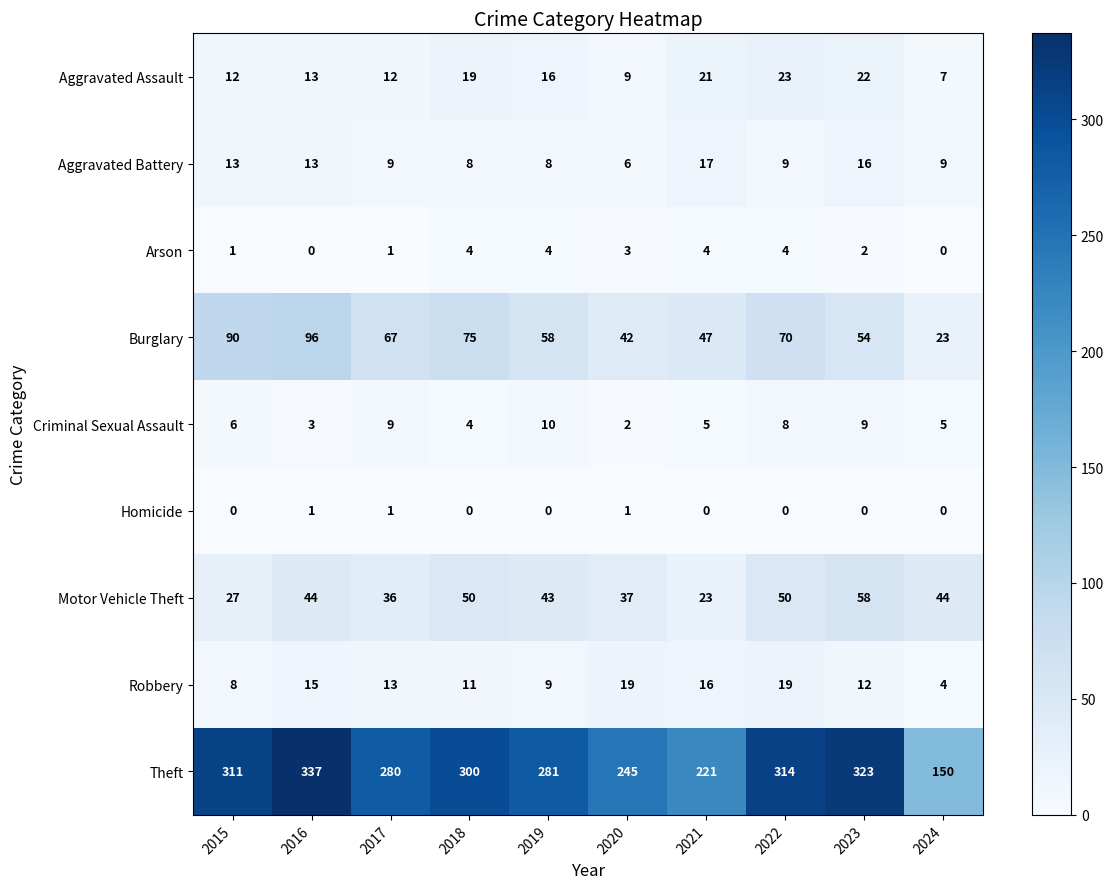

True or false: Aggravated Assault has a value of 35 at 2023.

False